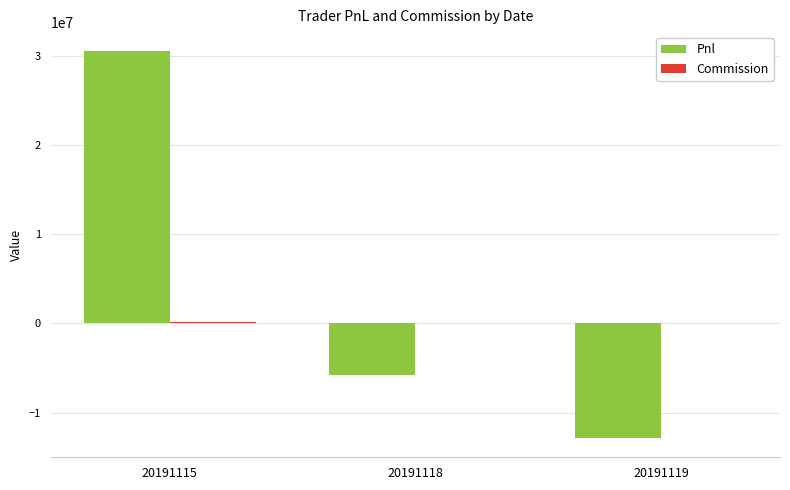

At which category is the sum across all series the highest?

20191115